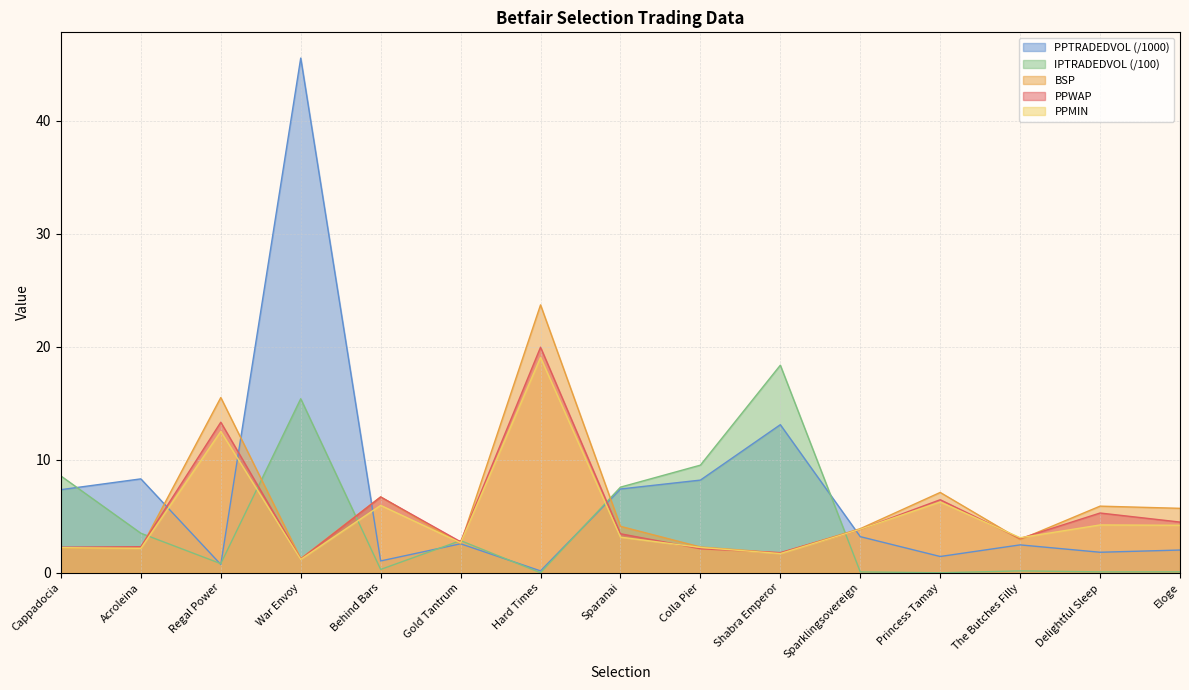

Which series has the largest range (max minus min)?

PPTRADEDVOL (/1000)